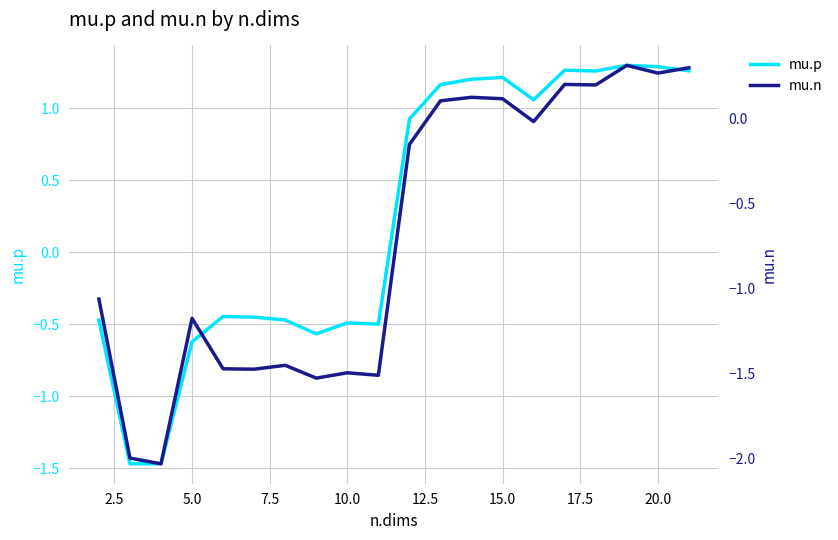

What are all the series names shown in the legend?

mu.p, mu.n